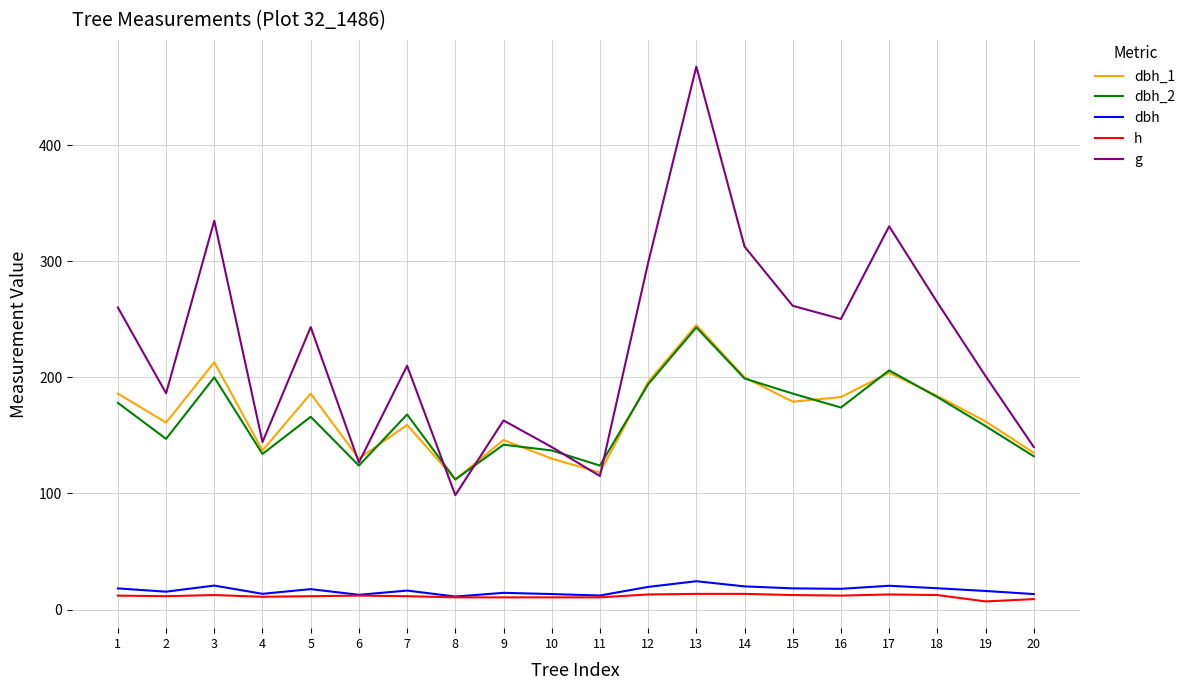

Does the chart display data point markers on the line(s)?

No